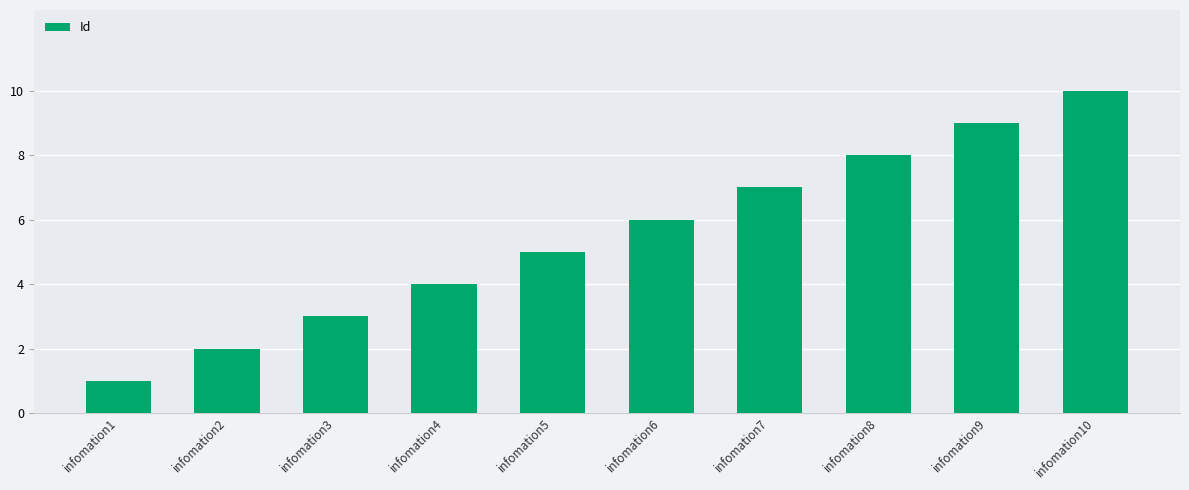

Does the chart contain any negative values?

No